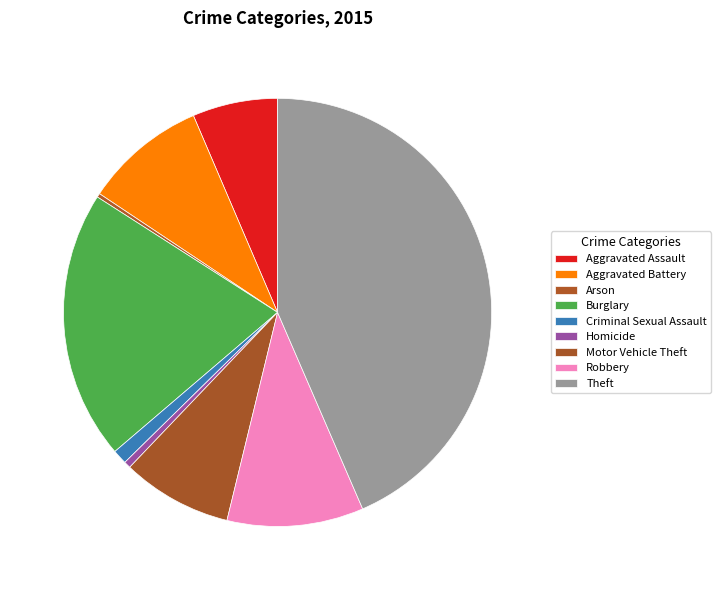

To the nearest percent, what is the average slice percentage?

11%